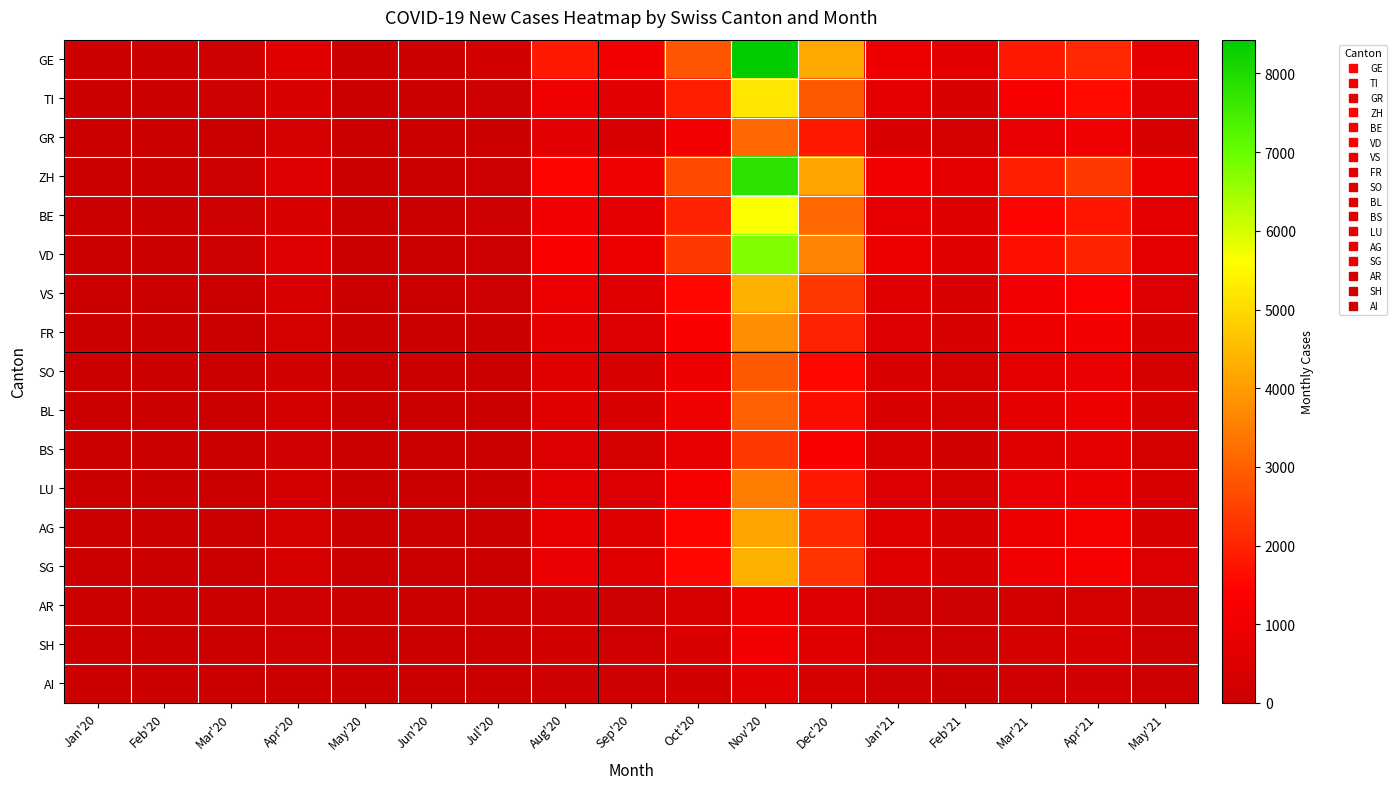

Reading left to right, list all the values displayed in this chart.

GE: Jan'20=0	Feb'20=0	Mar'20=104	Apr'20=589	May'20=60	Jun'20=21	Jul'20=213	Aug'20=1821	Sep'20=1102	Oct'20=2811	Nov'20=8430	Dec'20=4201	Jan'21=980	Feb'21=654	Mar'21=1823	Apr'21=2100	May'21=750
TI: Jan'20=0	Feb'20=0	Mar'20=82	Apr'20=412	May'20=35	Jun'20=14	Jul'20=98	Aug'20=1012	Sep'20=634	Oct'20=1920	Nov'20=5210	Dec'20=2890	Jan'21=745	Feb'21=432	Mar'21=1240	Apr'21=1560	May'21=520
GR: Jan'20=0	Feb'20=0	Mar'20=65	Apr'20=289	May'20=22	Jun'20=9	Jul'20=54	Aug'20=634	Sep'20=389	Oct'20=1102	Nov'20=3120	Dec'20=1820	Jan'21=430	Feb'21=298	Mar'21=854	Apr'21=1020	May'21=380
ZH: Jan'20=0	Feb'20=0	Mar'20=89	Apr'20=520	May'20=48	Jun'20=18	Jul'20=122	Aug'20=1456	Sep'20=1023	Oct'20=2654	Nov'20=7820	Dec'20=4120	Jan'21=1100	Feb'21=720	Mar'21=1920	Apr'21=2340	May'21=890
BE: Jan'20=0	Feb'20=0	Mar'20=72	Apr'20=410	May'20=38	Jun'20=14	Jul'20=98	Aug'20=1123	Sep'20=756	Oct'20=1980	Nov'20=5640	Dec'20=3120	Jan'21=820	Feb'21=534	Mar'21=1456	Apr'21=1780	May'21=670
VD: Jan'20=0	Feb'20=0	Mar'20=88	Apr'20=498	May'20=42	Jun'20=16	Jul'20=108	Aug'20=1320	Sep'20=895	Oct'20=2340	Nov'20=6780	Dec'20=3560	Jan'21=910	Feb'21=612	Mar'21=1678	Apr'21=2020	May'21=720
VS: Jan'20=0	Feb'20=0	Mar'20=62	Apr'20=352	May'20=28	Jun'20=11	Jul'20=72	Aug'20=890	Sep'20=612	Oct'20=1540	Nov'20=4320	Dec'20=2340	Jan'21=620	Feb'21=412	Mar'21=1120	Apr'21=1360	May'21=480
FR: Jan'20=0	Feb'20=0	Mar'20=45	Apr'20=278	May'20=22	Jun'20=8	Jul'20=56	Aug'20=756	Sep'20=512	Oct'20=1320	Nov'20=3780	Dec'20=1980	Jan'21=520	Feb'21=347	Mar'21=934	Apr'21=1120	May'21=410
SO: Jan'20=0	Feb'20=0	Mar'20=34	Apr'20=210	May'20=18	Jun'20=7	Jul'20=43	Aug'20=567	Sep'20=389	Oct'20=980	Nov'20=2890	Dec'20=1520	Jan'21=402	Feb'21=268	Mar'21=712	Apr'21=854	May'21=312
BL: Jan'20=0	Feb'20=0	Mar'20=38	Apr'20=234	May'20=20	Jun'20=8	Jul'20=47	Aug'20=612	Sep'20=412	Oct'20=1034	Nov'20=3020	Dec'20=1620	Jan'21=430	Feb'21=285	Mar'21=756	Apr'21=910	May'21=334
BS: Jan'20=0	Feb'20=0	Mar'20=29	Apr'20=178	May'20=15	Jun'20=6	Jul'20=36	Aug'20=478	Sep'20=324	Oct'20=812	Nov'20=2340	Dec'20=1290	Jan'21=340	Feb'21=225	Mar'21=598	Apr'21=720	May'21=265
LU: Jan'20=0	Feb'20=0	Mar'20=41	Apr'20=256	May'20=21	Jun'20=8	Jul'20=52	Aug'20=689	Sep'20=467	Oct'20=1220	Nov'20=3460	Dec'20=1820	Jan'21=480	Feb'21=318	Mar'21=845	Apr'21=980	May'21=368
AG: Jan'20=0	Feb'20=0	Mar'20=48	Apr'20=298	May'20=24	Jun'20=9	Jul'20=61	Aug'20=812	Sep'20=556	Oct'20=1456	Nov'20=4120	Dec'20=2120	Jan'21=560	Feb'21=372	Mar'21=987	Apr'21=1180	May'21=442
SG: Jan'20=0	Feb'20=0	Mar'20=52	Apr'20=320	May'20=26	Jun'20=10	Jul'20=65	Aug'20=856	Sep'20=589	Oct'20=1534	Nov'20=4340	Dec'20=2240	Jan'21=590	Feb'21=393	Mar'21=1043	Apr'21=1245	May'21=467
AR: Jan'20=0	Feb'20=0	Mar'20=12	Apr'20=72	May'20=6	Jun'20=2	Jul'20=14	Aug'20=187	Sep'20=128	Oct'20=334	Nov'20=956	Dec'20=498	Jan'21=131	Feb'21=87	Mar'21=231	Apr'21=278	May'21=104
SH: Jan'20=0	Feb'20=0	Mar'20=14	Apr'20=89	May'20=7	Jun'20=3	Jul'20=17	Aug'20=223	Sep'20=153	Oct'20=398	Nov'20=1140	Dec'20=598	Jan'21=158	Feb'21=104	Mar'21=276	Apr'21=332	May'21=125
AI: Jan'20=0	Feb'20=0	Mar'20=8	Apr'20=48	May'20=4	Jun'20=2	Jul'20=9	Aug'20=124	Sep'20=85	Oct'20=221	Nov'20=634	Dec'20=329	Jan'21=87	Feb'21=58	Mar'21=153	Apr'21=184	May'21=69